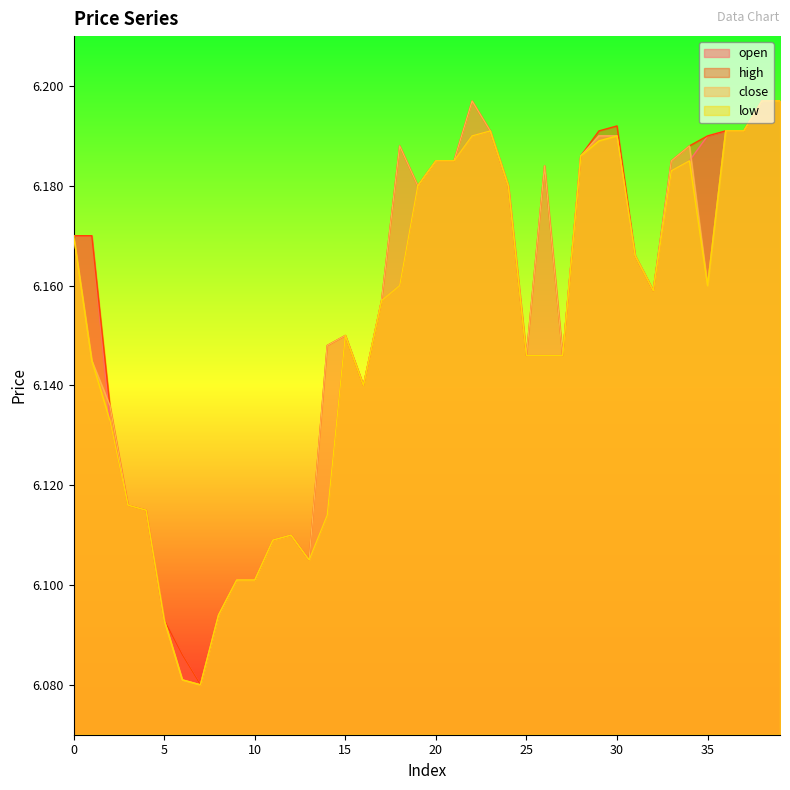

List the series in order of their peak value, highest first.

open, high, close, low